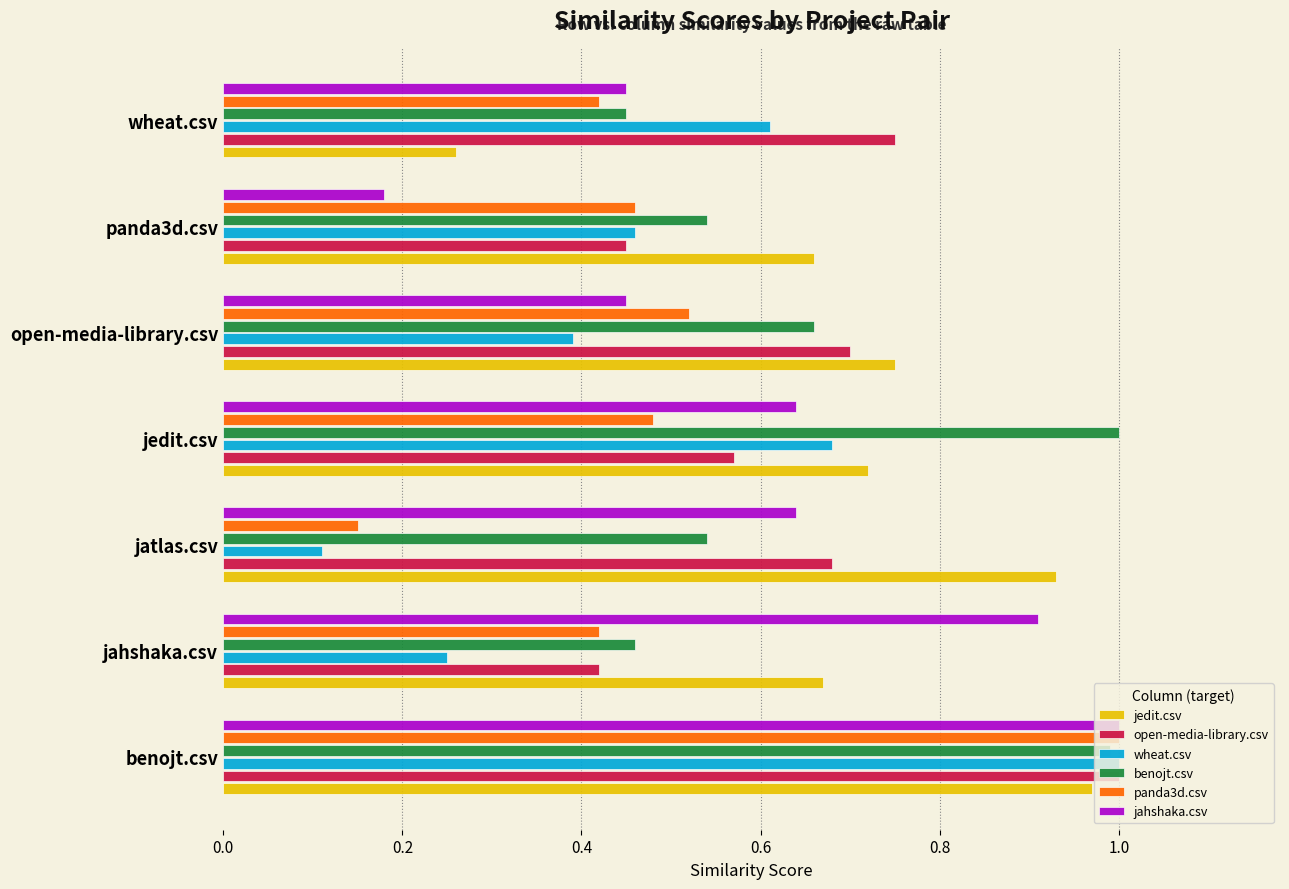

At which label is open-media-library.csv closest to 0?

jahshaka.csv